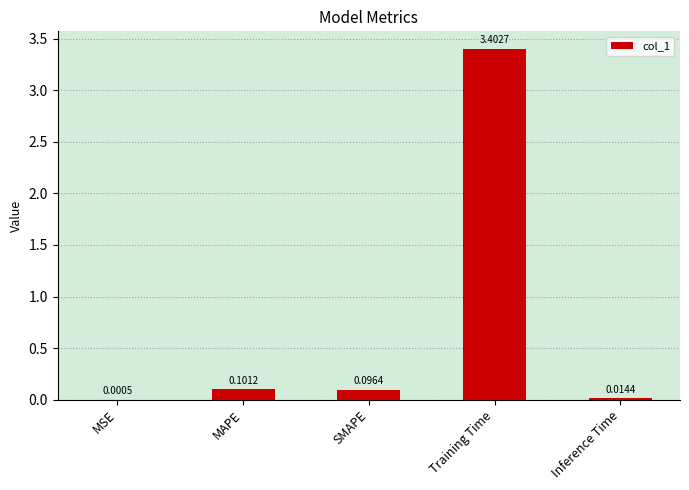

The chart shows a value of 5.3 at Training Time. True or false?

False